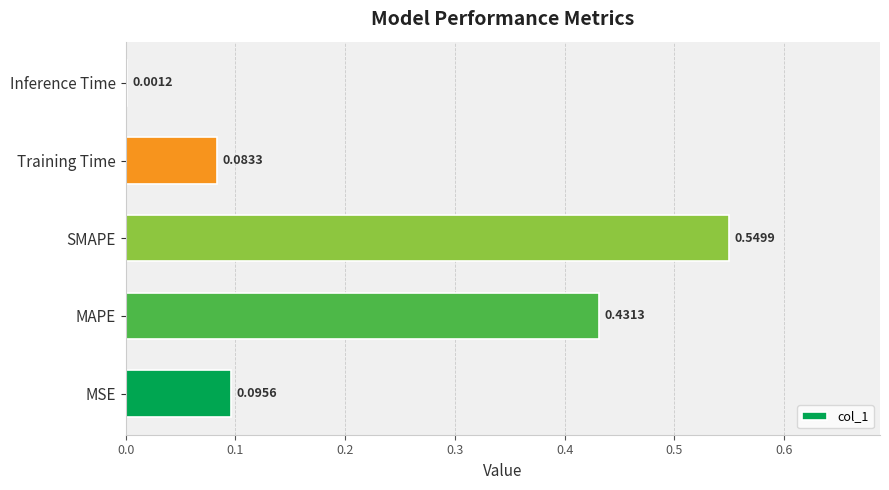

What is the sum of all values?

1.2